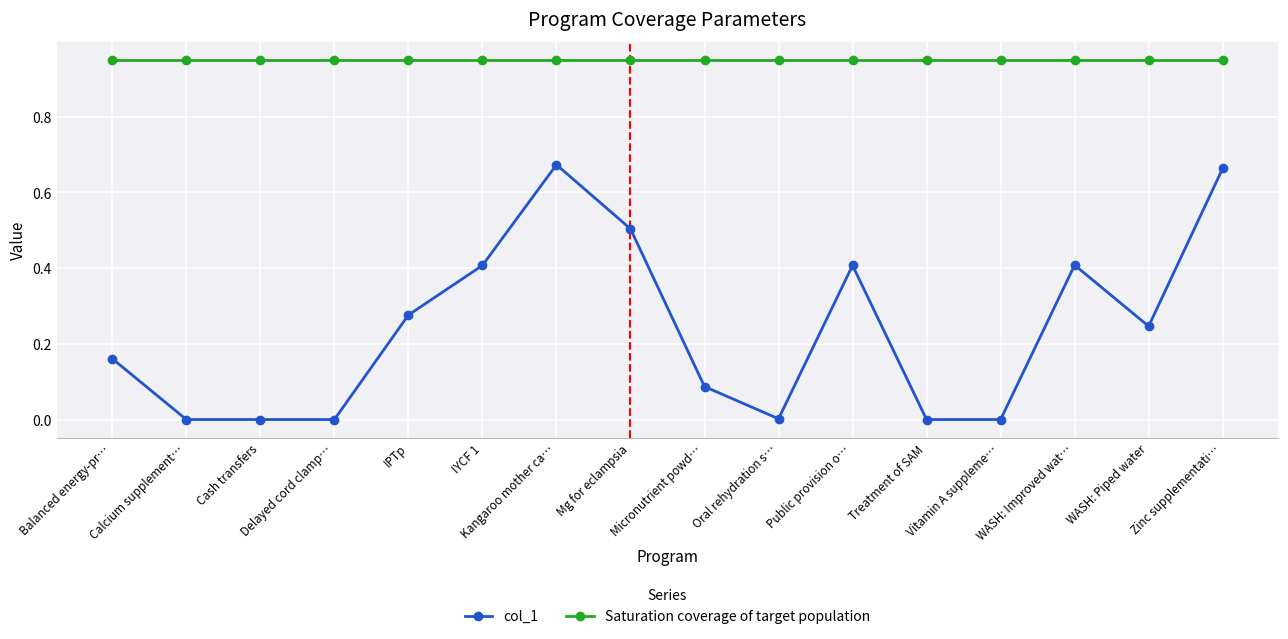

What is the sum of the col_1 values at Oral rehydration s… and Public provision o…?

0.4